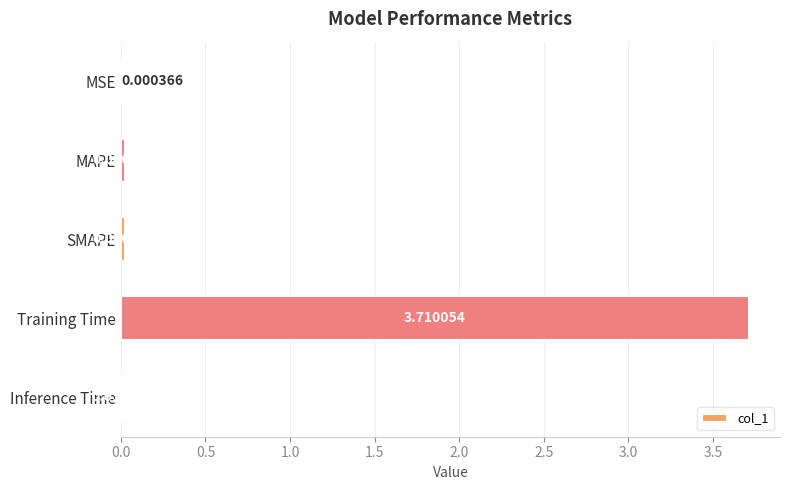

Where is the data nearest to the value 1?

SMAPE